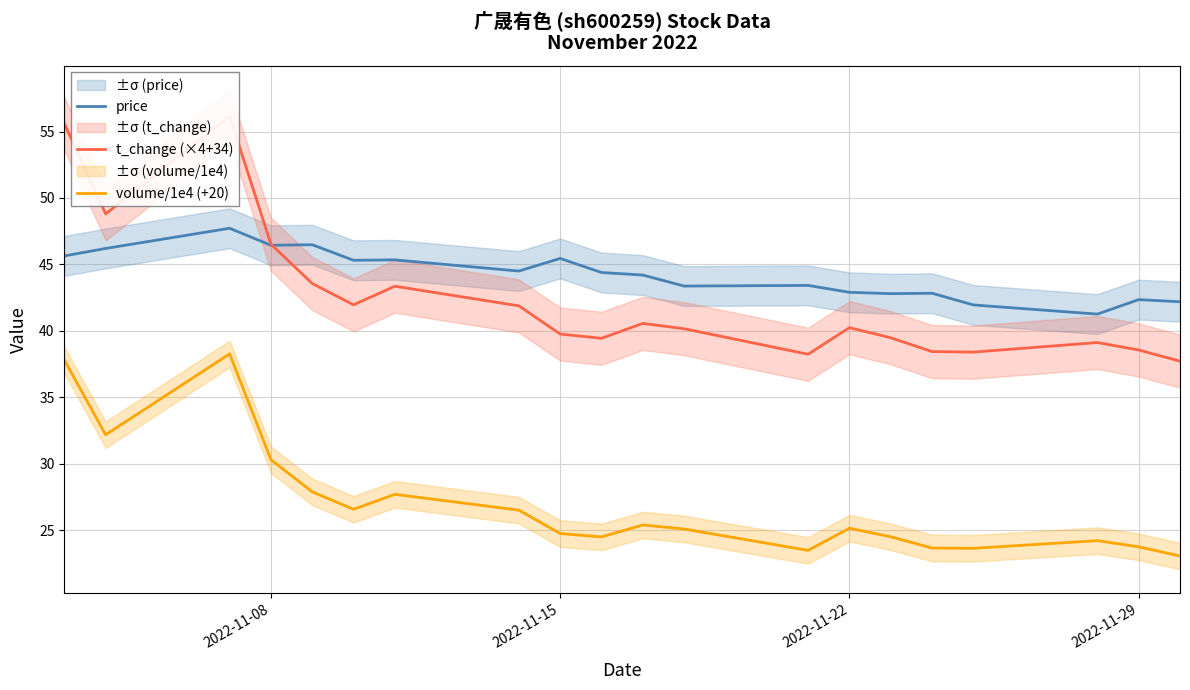

True or false: volume/1e4 (+20) and price cross at least once.

False